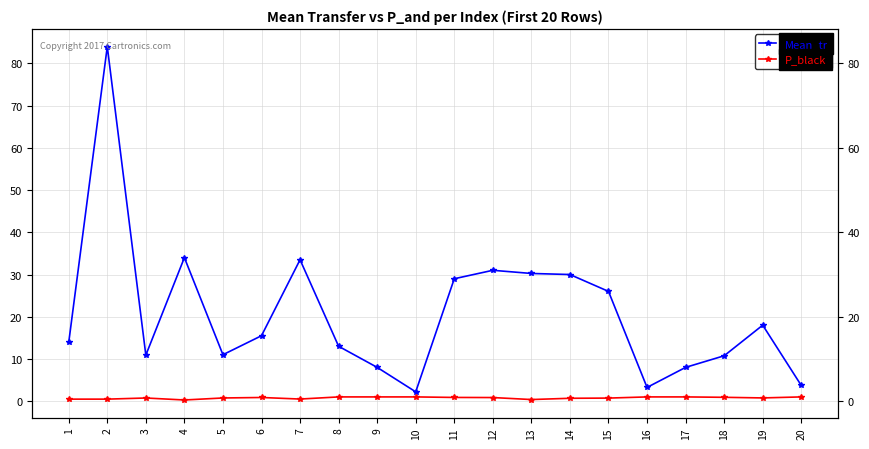

Rank the series at 3 from lowest to highest value.

P_black, Mean_tr